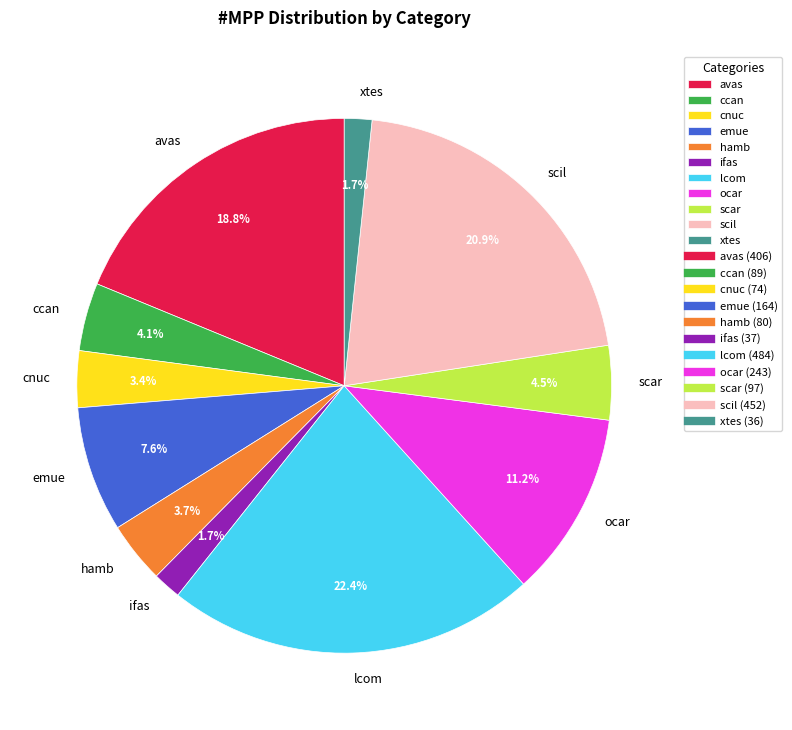

Approximately how many times larger is the value at emue compared to avas?

0.4